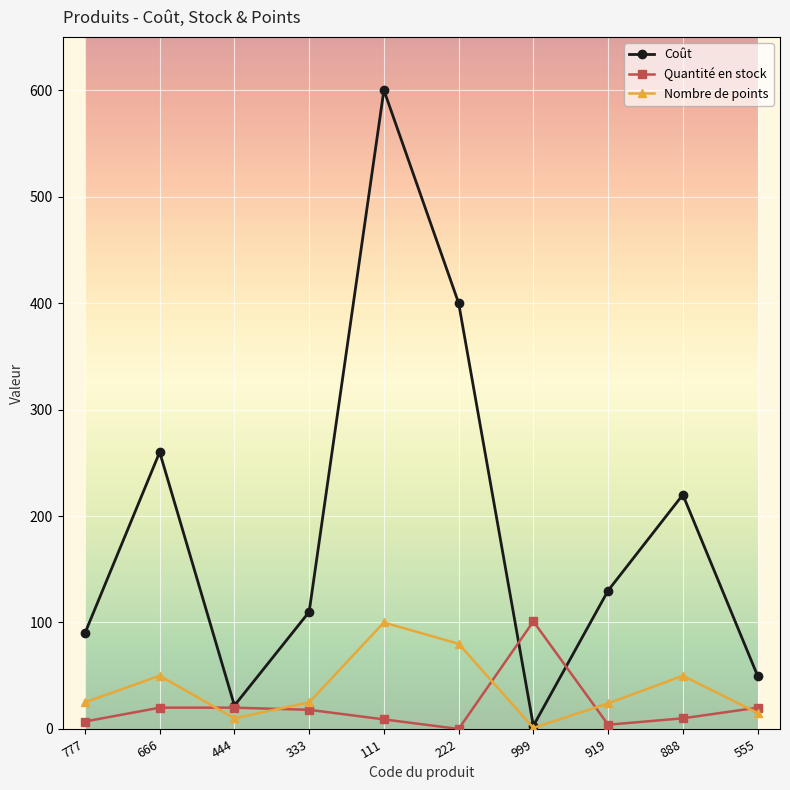

Is this an area chart (filled region under the line)?

No